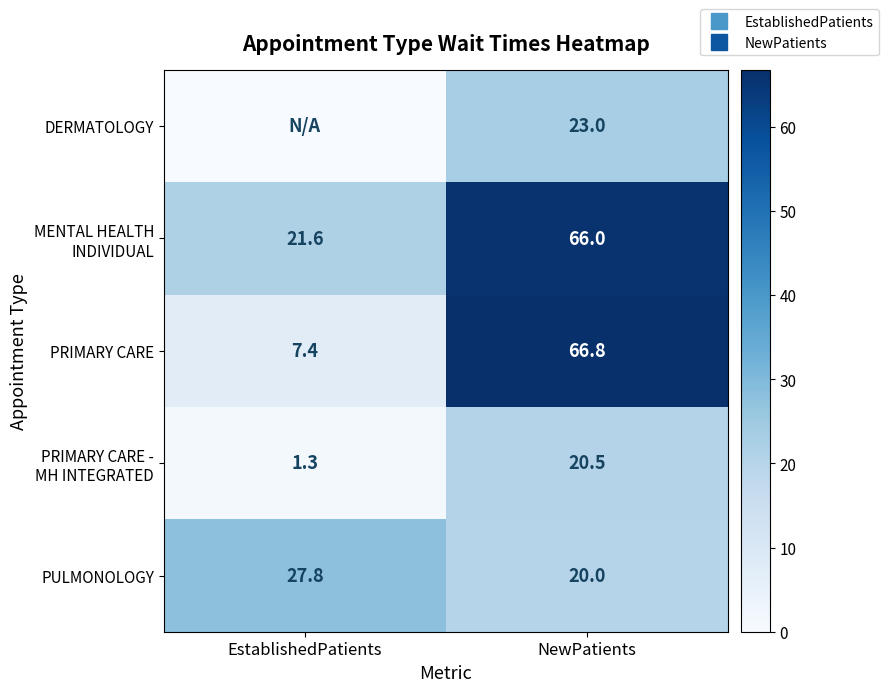

The value of PULMONOLOGY at NewPatients is 11.1. True or false?

False